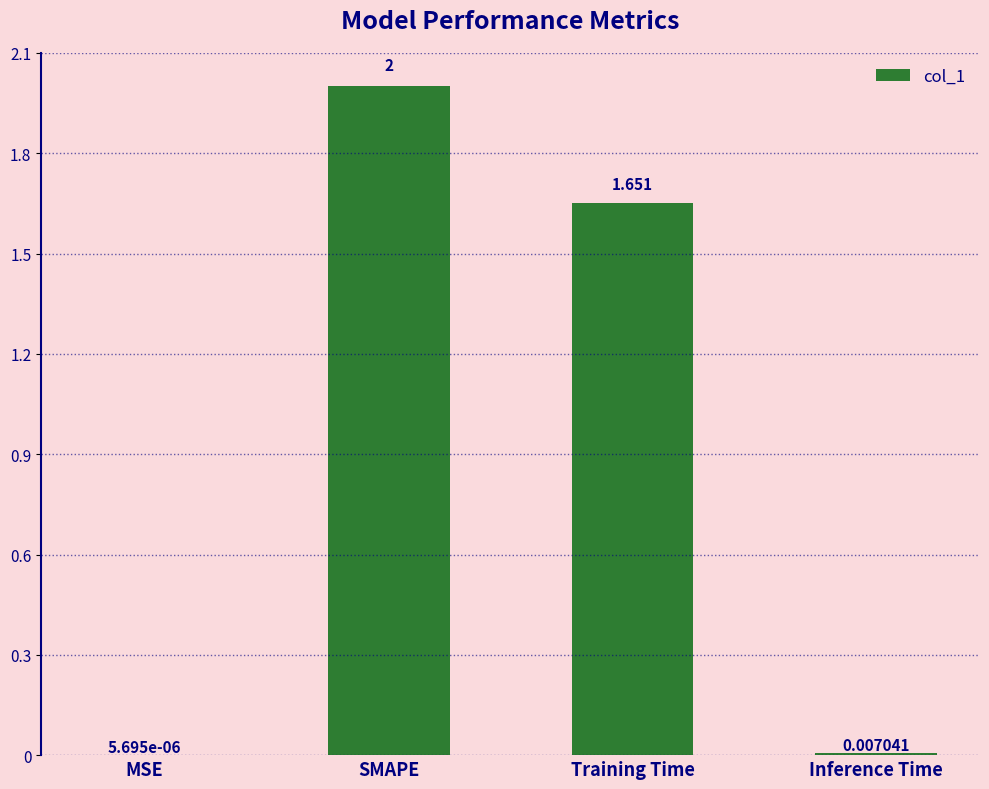

What is the change in value from SMAPE to Inference Time?

-2.0